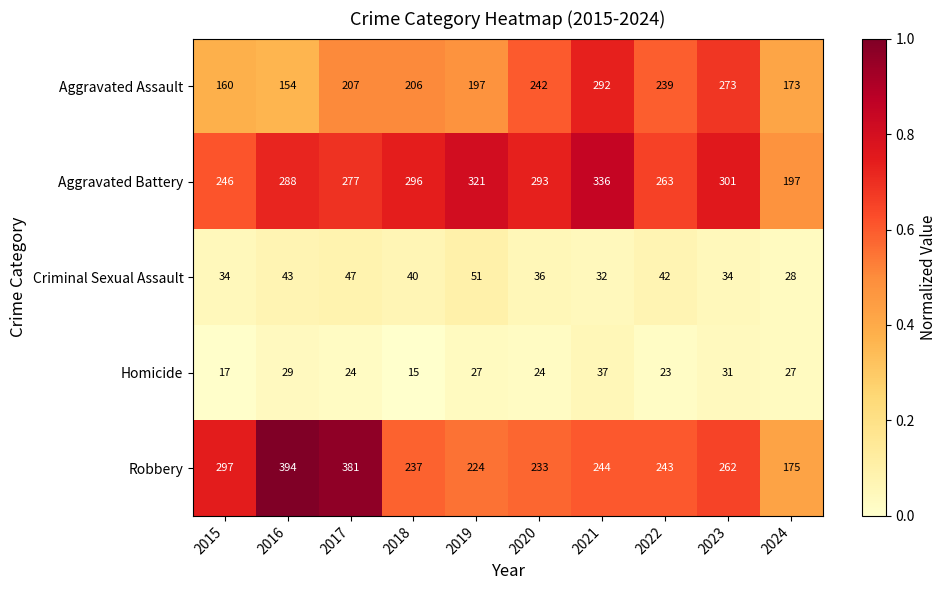

The Aggravated Assault series shows 206 at 2018. True or false?

True